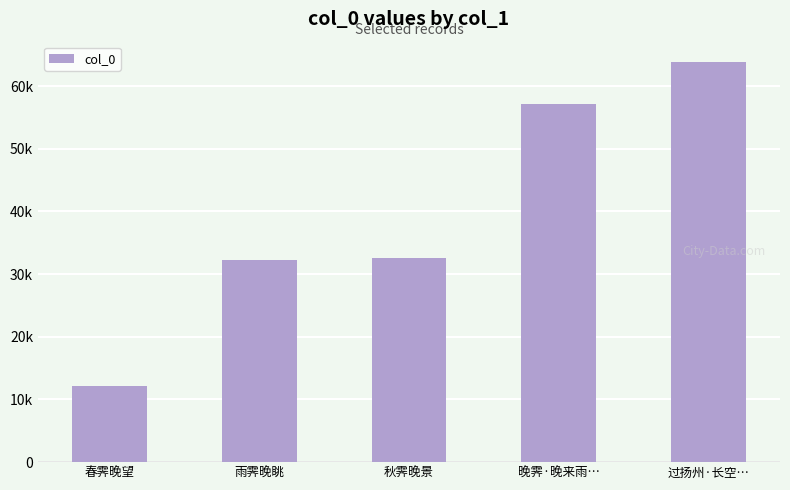

Are the bars horizontal?

No